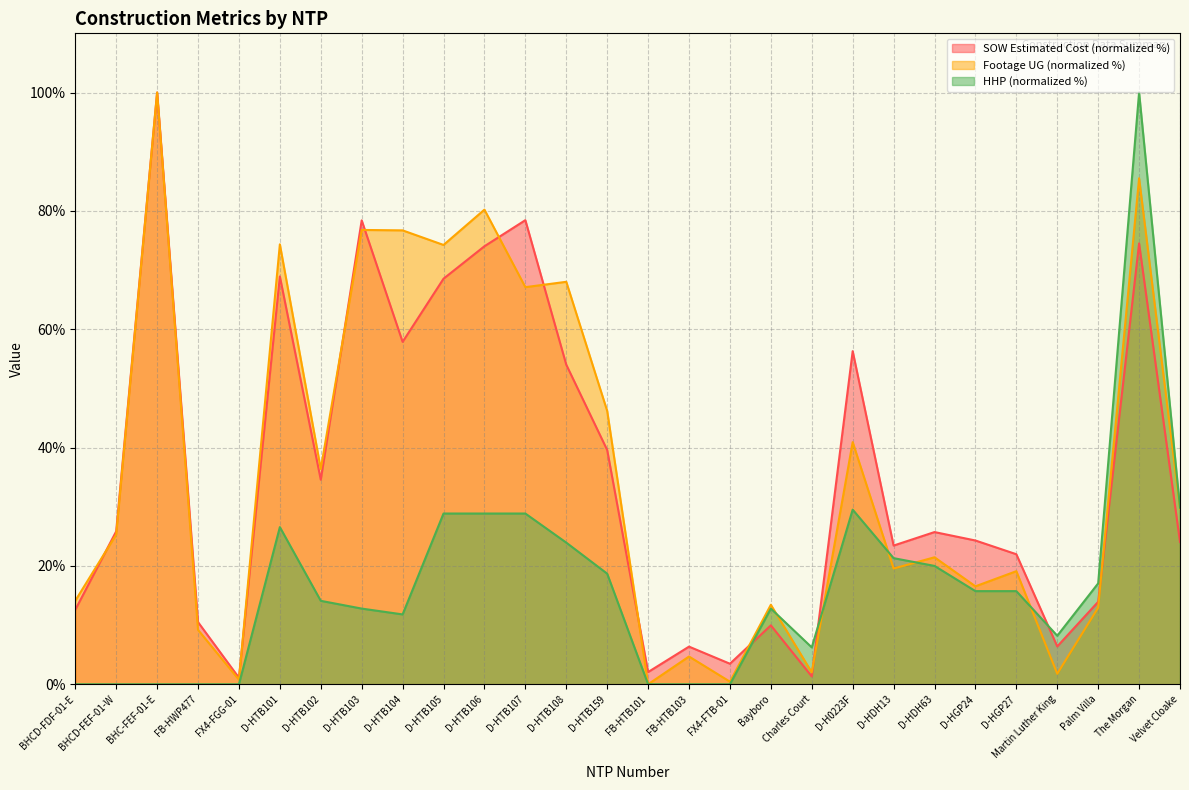

What is the difference between the second highest and second lowest values in the HHP series?

29.8